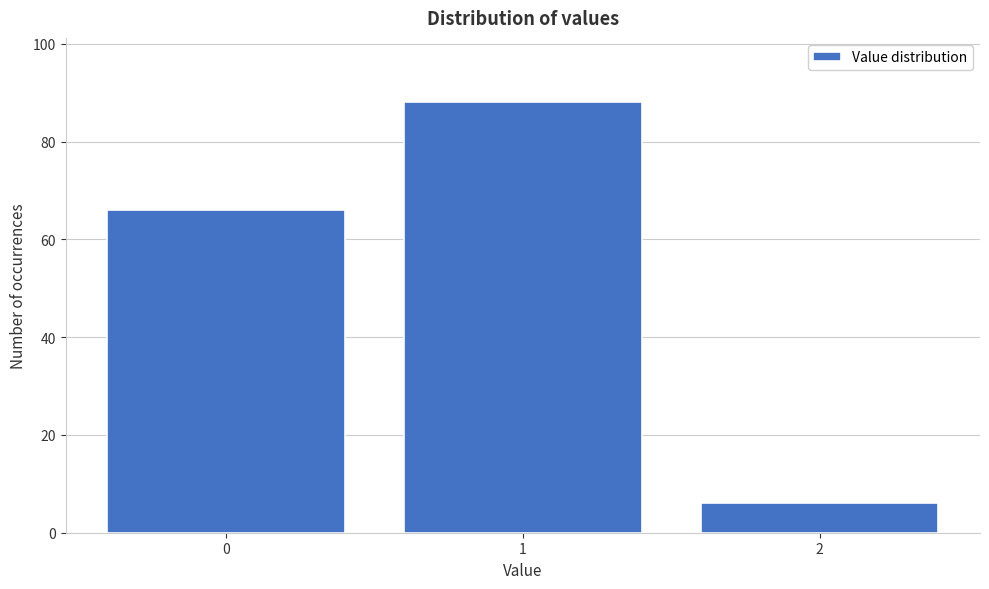

Reading left to right, transcribe this chart: for each bar, give the range it covers on the x-axis and its height. The values are not printed on the chart, so give them approximately, as read against the axis.

-0.5 to 0.5: 66
0.5 to 1.5: 88
1.5 to 2.5: 6